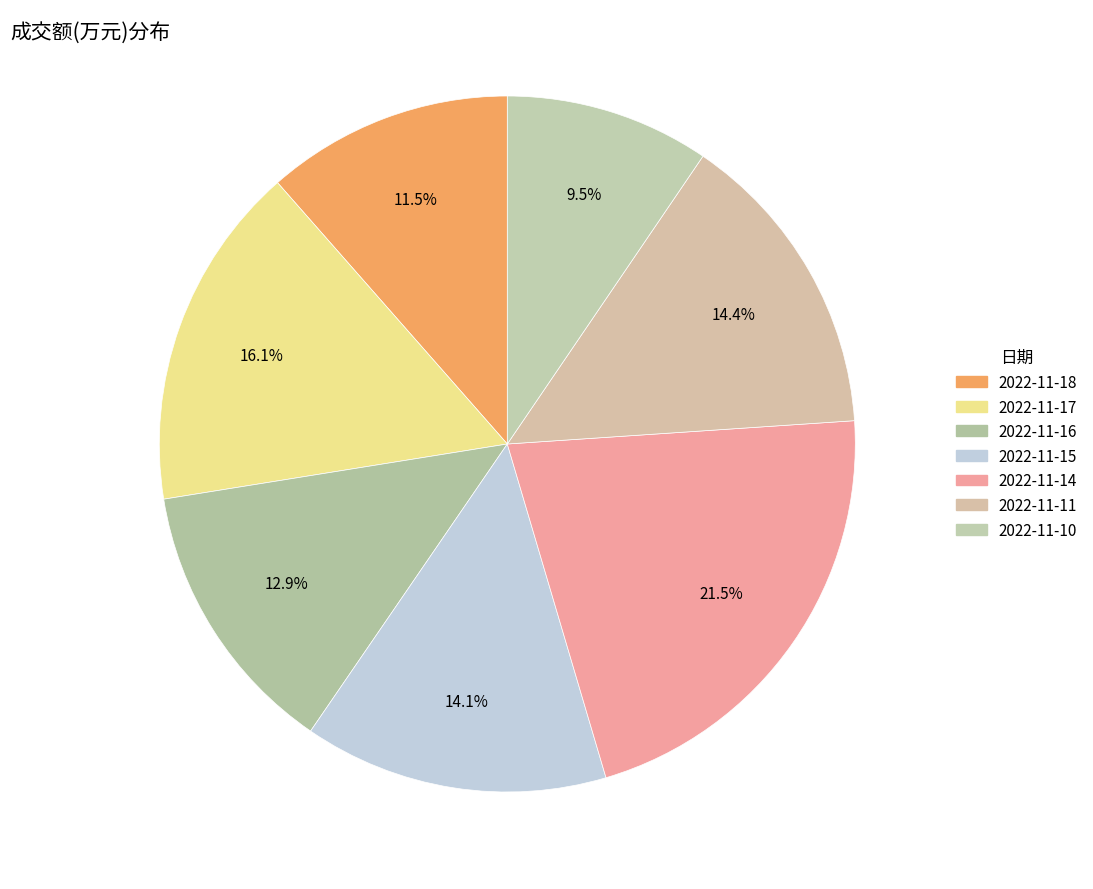

Is it true that 2022-11-10 is 16% of the pie?

False